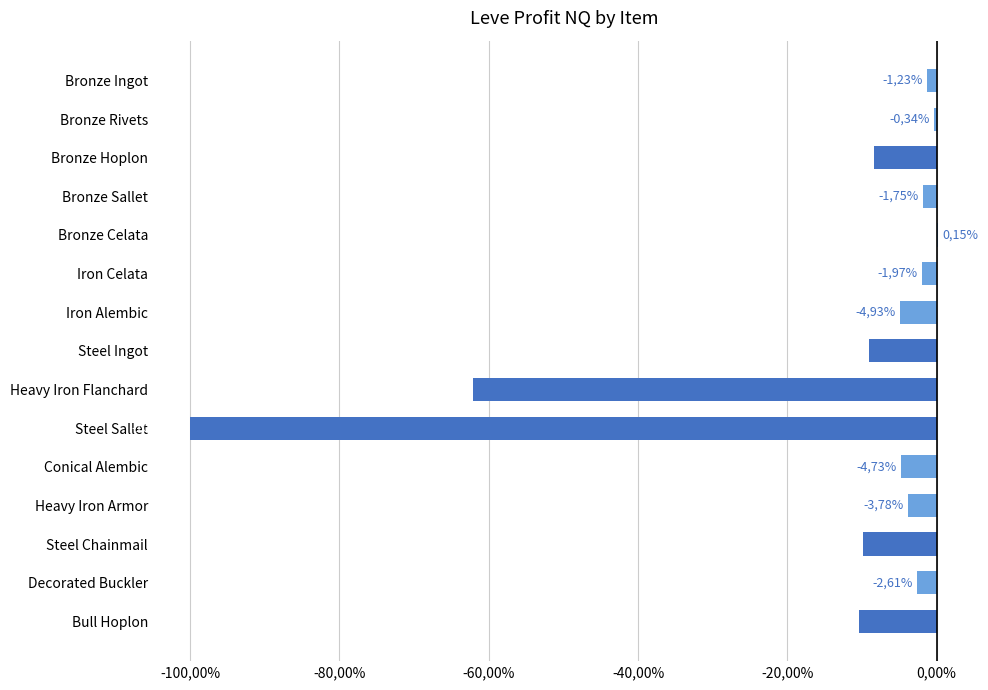

Are the bars horizontal?

Yes